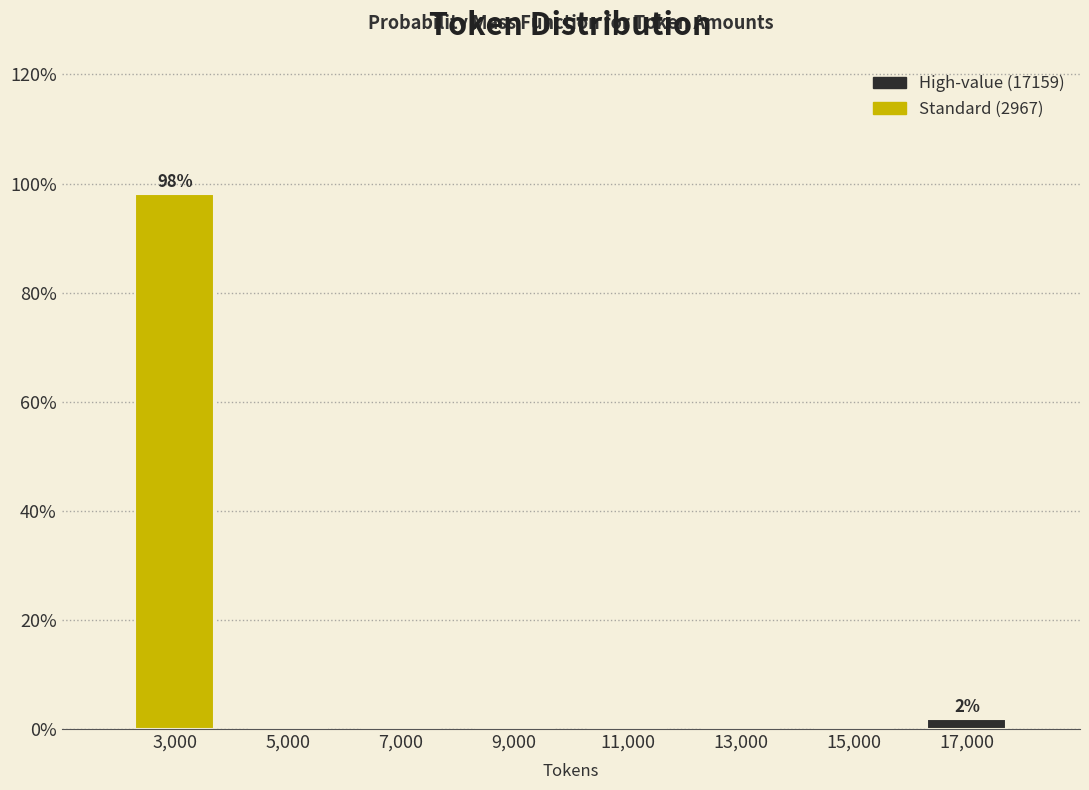

Over which range of the x-axis is the bar tallest?

2000 to 4000